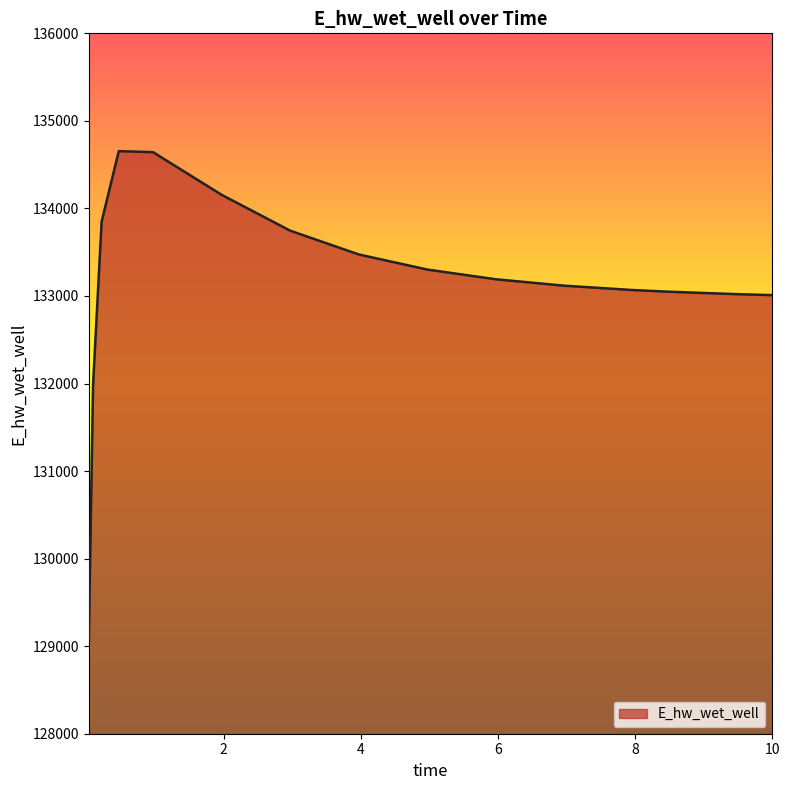

How many lines are shown in the chart?

1